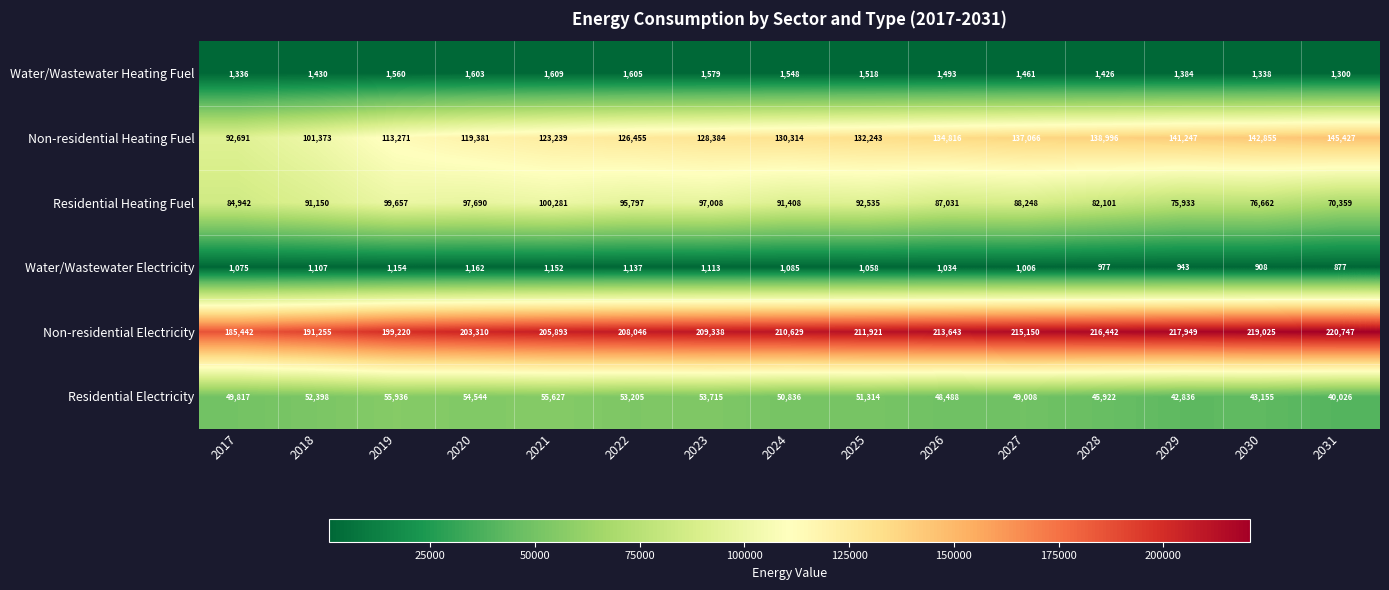

Which series changed the most between 2018 and 2023?

Non-residential Heating Fuel